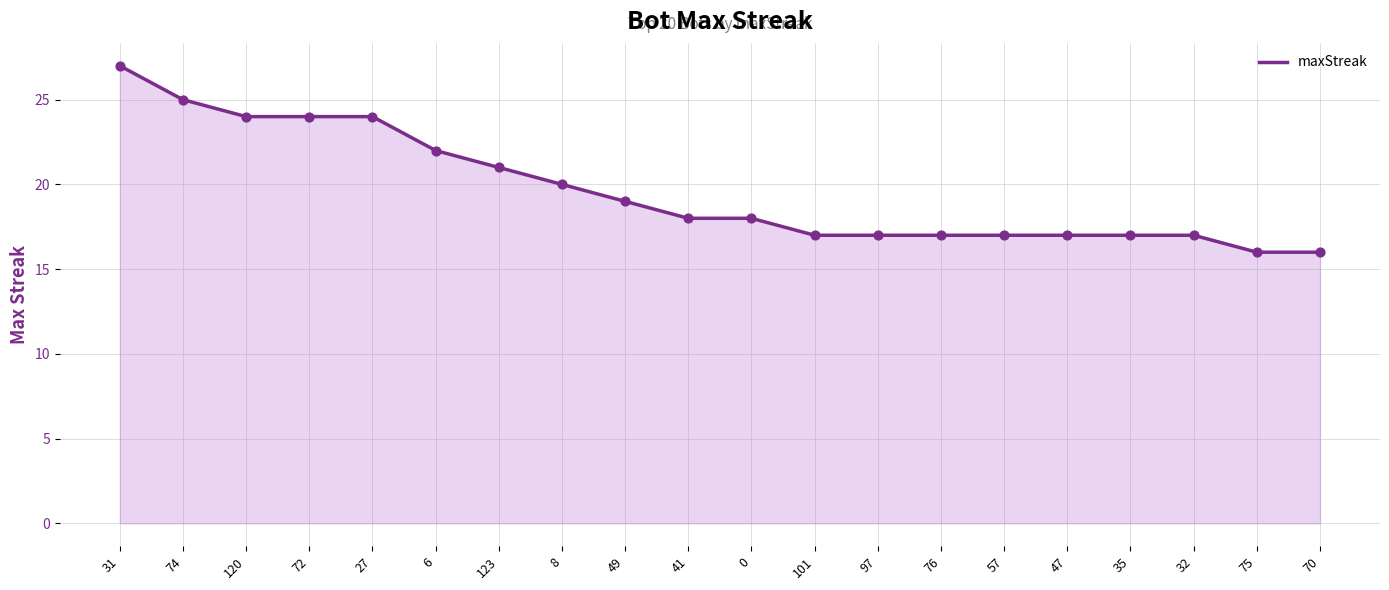

Between 47 and 49, which is larger?

49